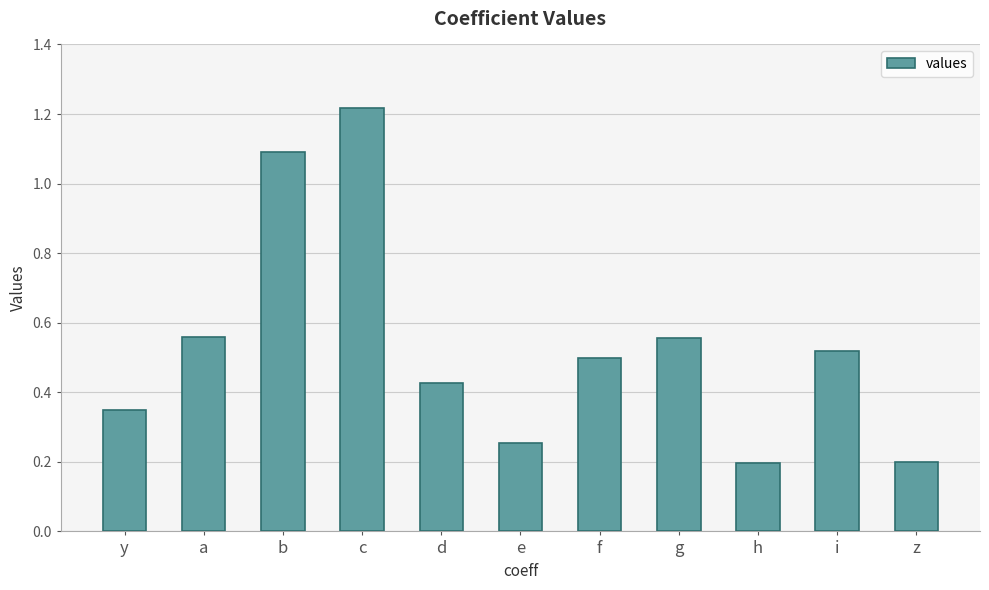

What is the change in value from g to h?

-0.4